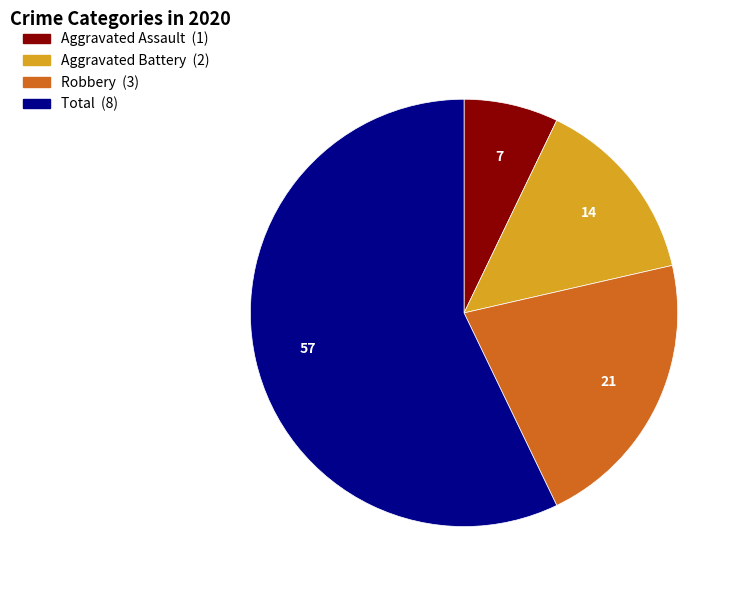

Is it true that Aggravated Assault is 21% of the pie?

False